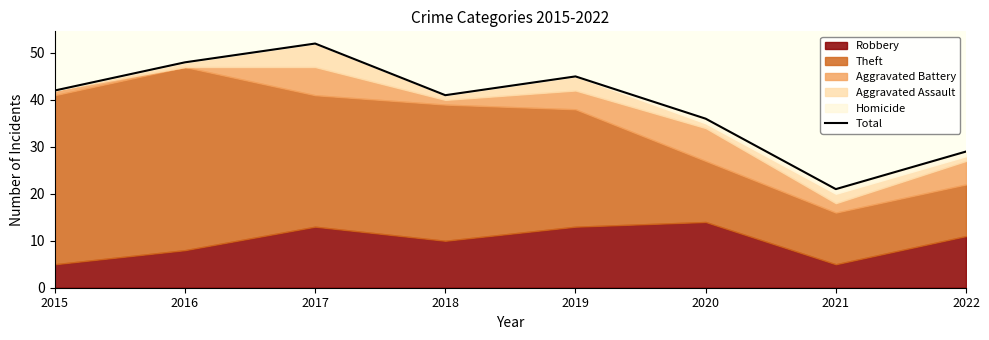

Where is the data nearest to the value 36?

2020